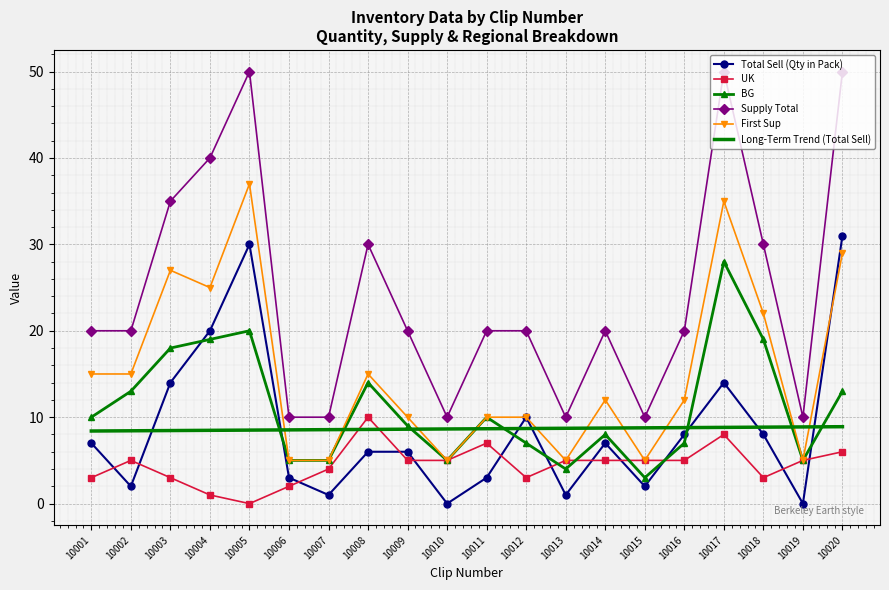

The value of UK at 10007 is 4.0. True or false?

True